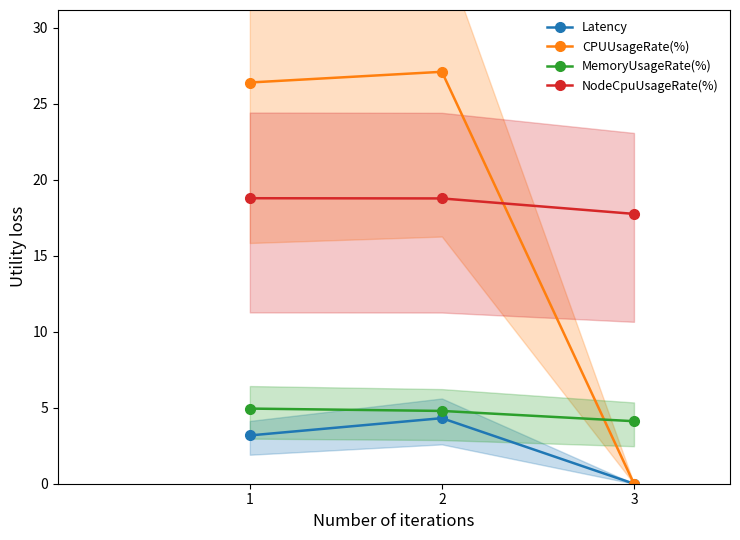

Which series changed the most between 1 and 3?

CPUUsageRate(%)